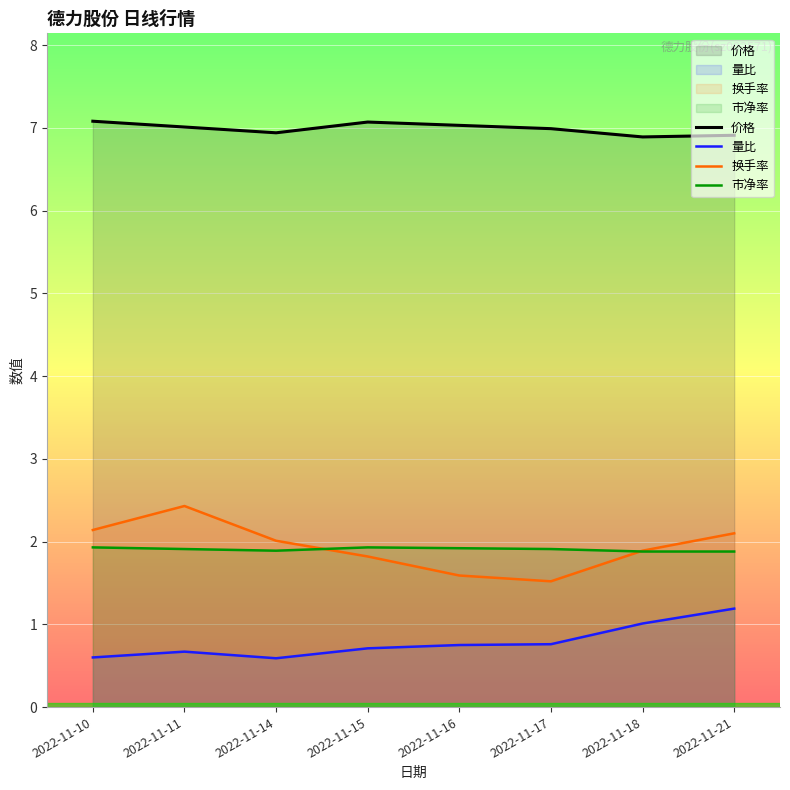

True or false: 价格 and 量比 intersect in this chart.

False